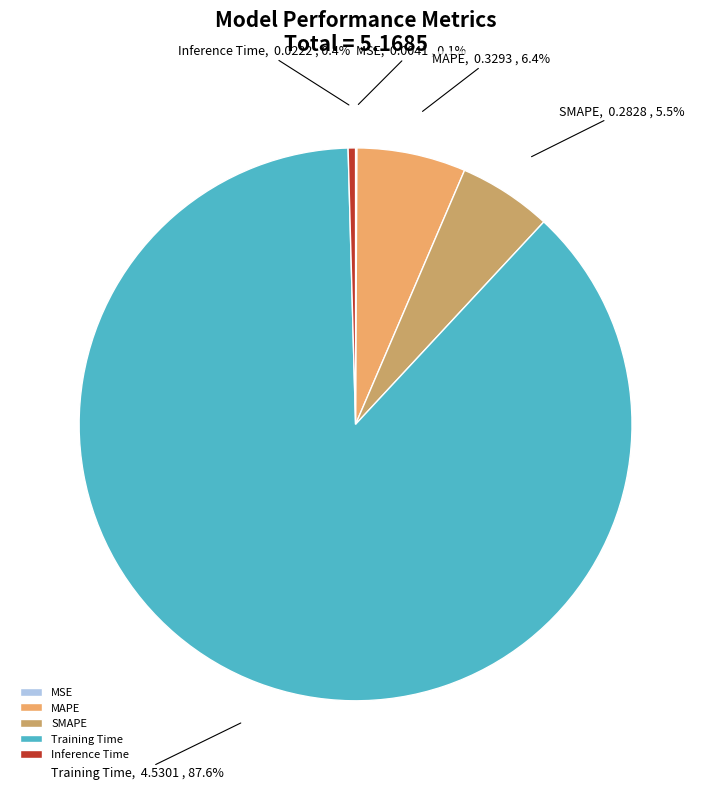

Is there a majority slice in this chart?

Yes